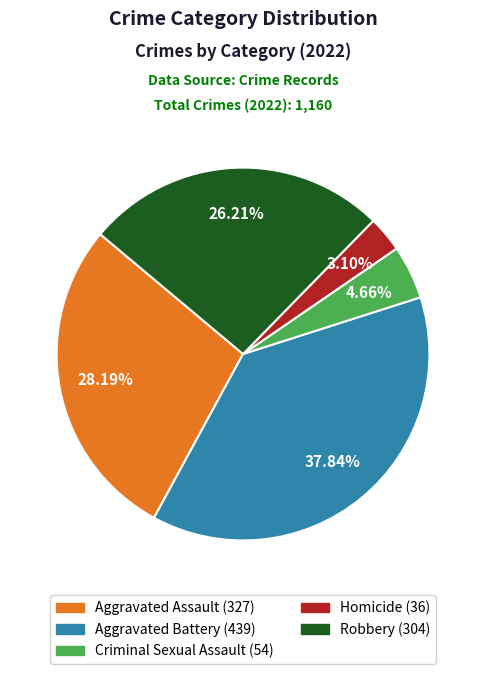

What is the total percentage of Robbery and Criminal Sexual Assault?

30.9%